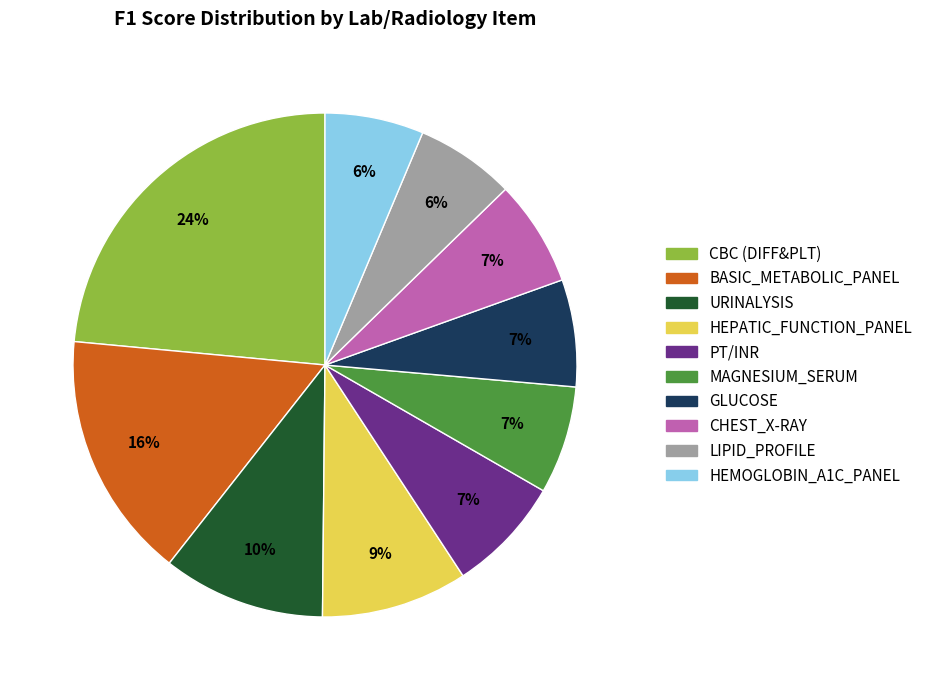

How many segments does this pie chart have?

10